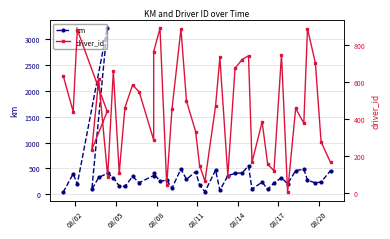

At how many categories does at least one series exceed 567?

16